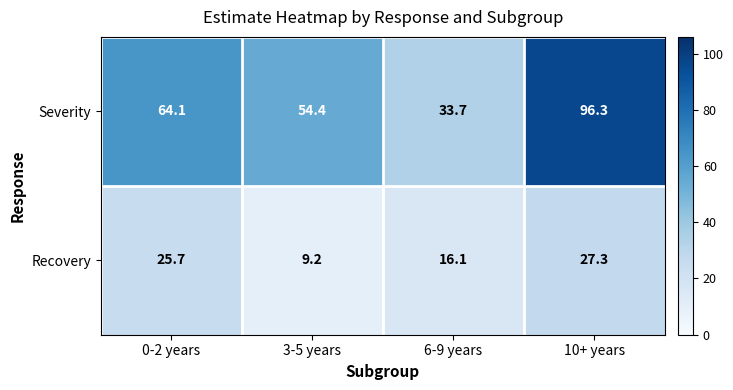

True or false: Recovery has a value of 9.2 at 3-5 years.

True